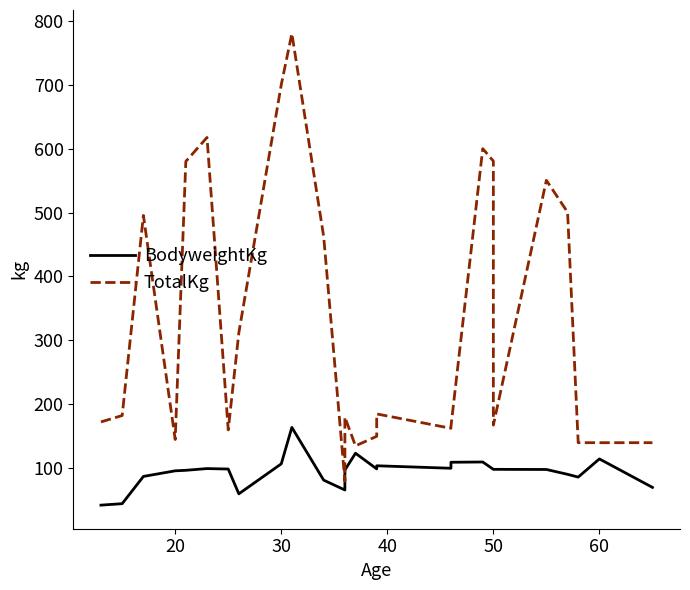

The TotalKg series shows 580.0 at 50. True or false?

True